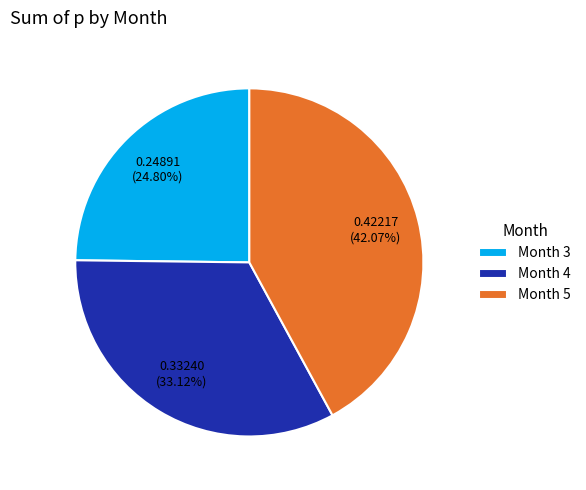

Which category has the biggest portion of the pie?

Month 5